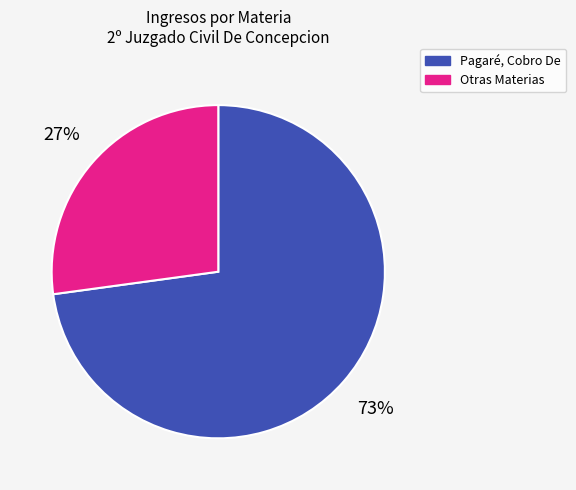

Count the number of slices in the pie.

2